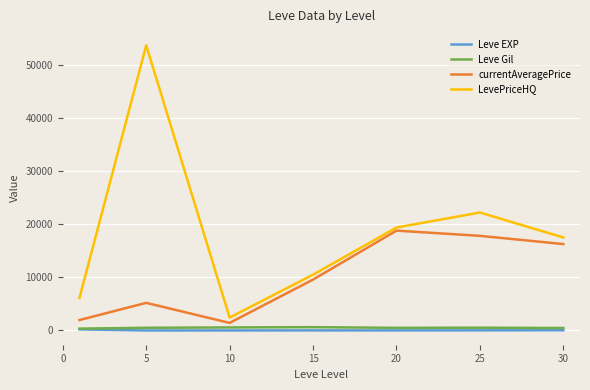

True or false: Leve Gil and LevePriceHQ intersect in this chart.

False